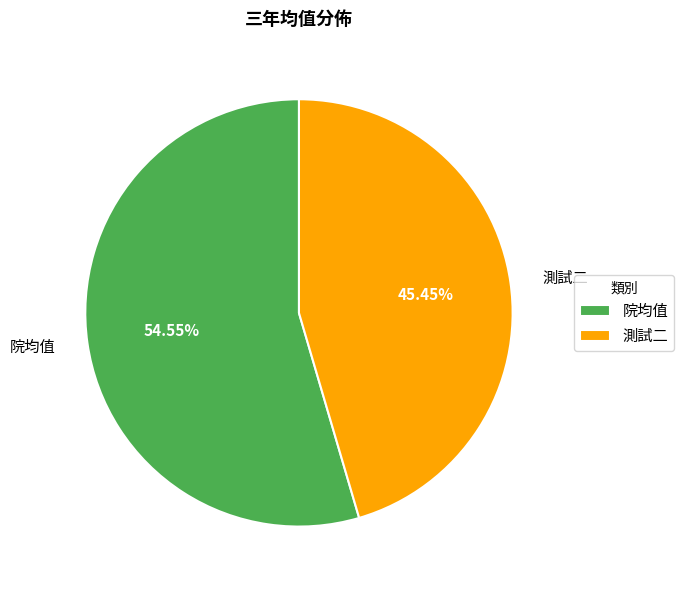

To the nearest percent, what portion does 院均值 represent?

55%